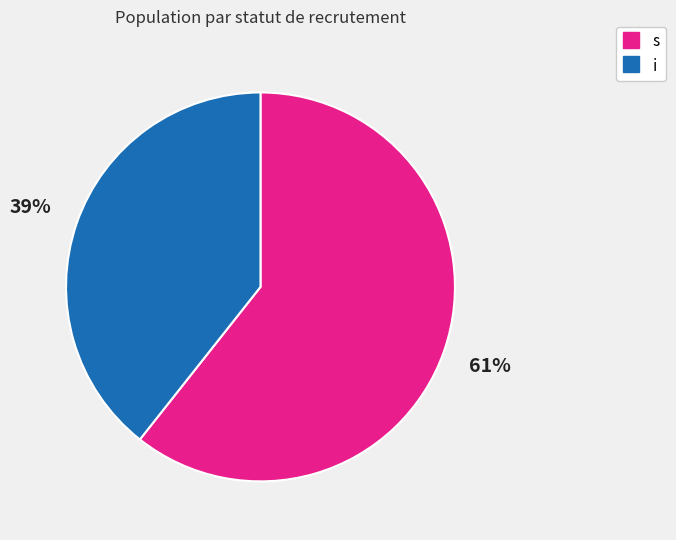

Is there a majority slice in this chart?

Yes